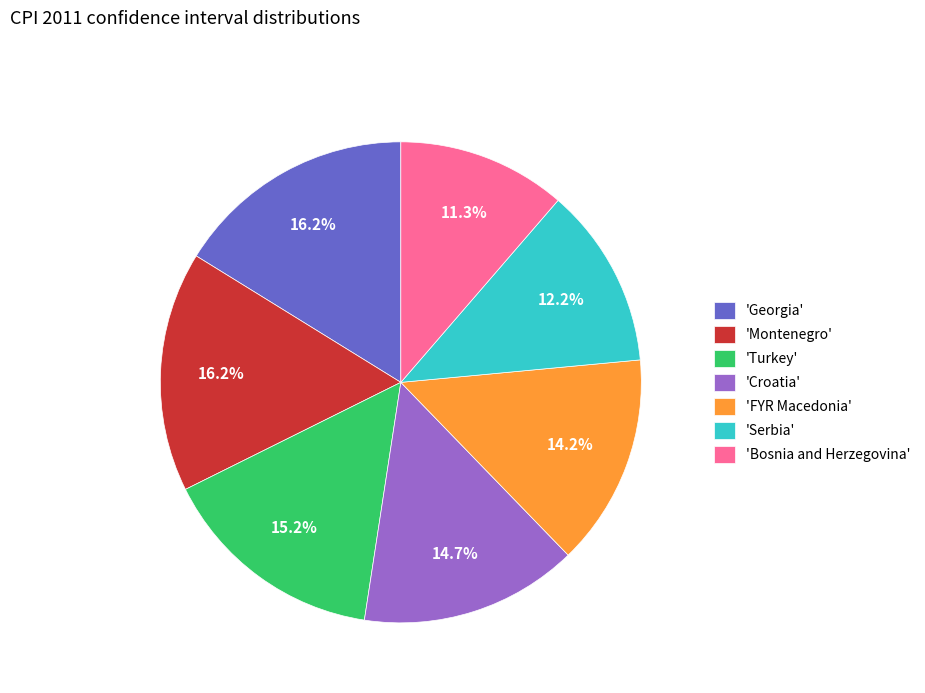

Combined, what portion of the pie is 'Turkey' and 'Montenegro'?

31.4%